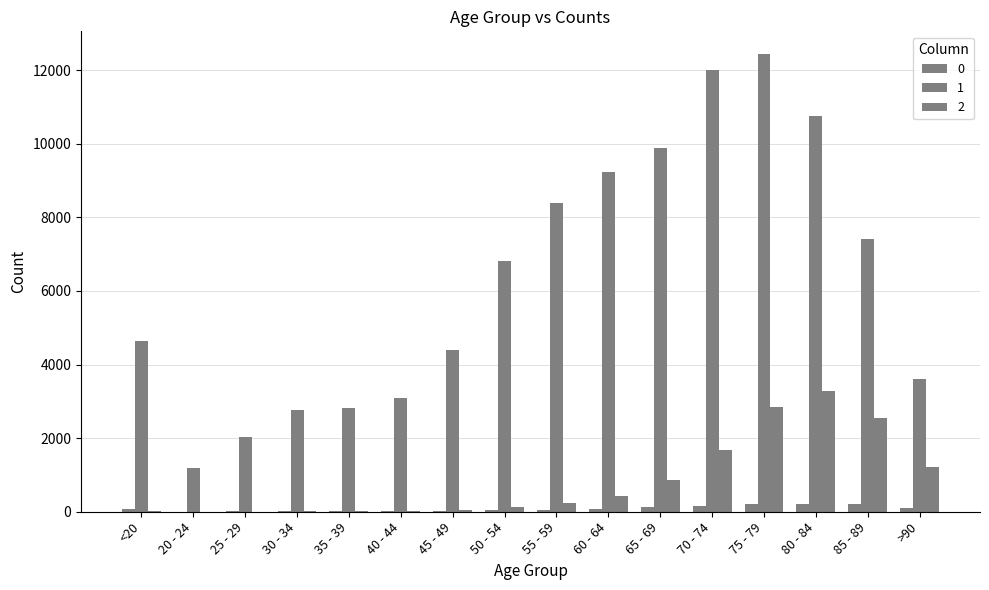

What is the spread (max minus min) of values at 60 - 64?

9152